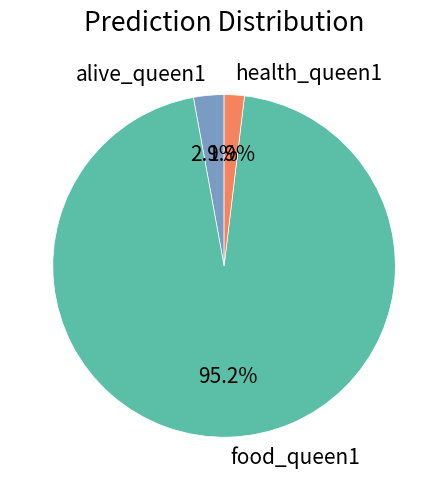

Rank the categories by value from highest to lowest.

food_queen1, alive_queen1, health_queen1